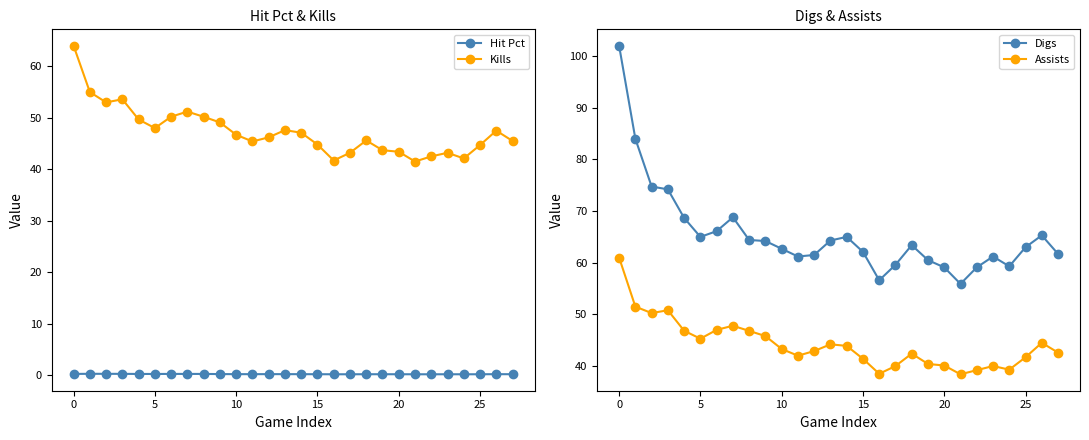

True or false: Kills and Hit Pct intersect in this chart.

False